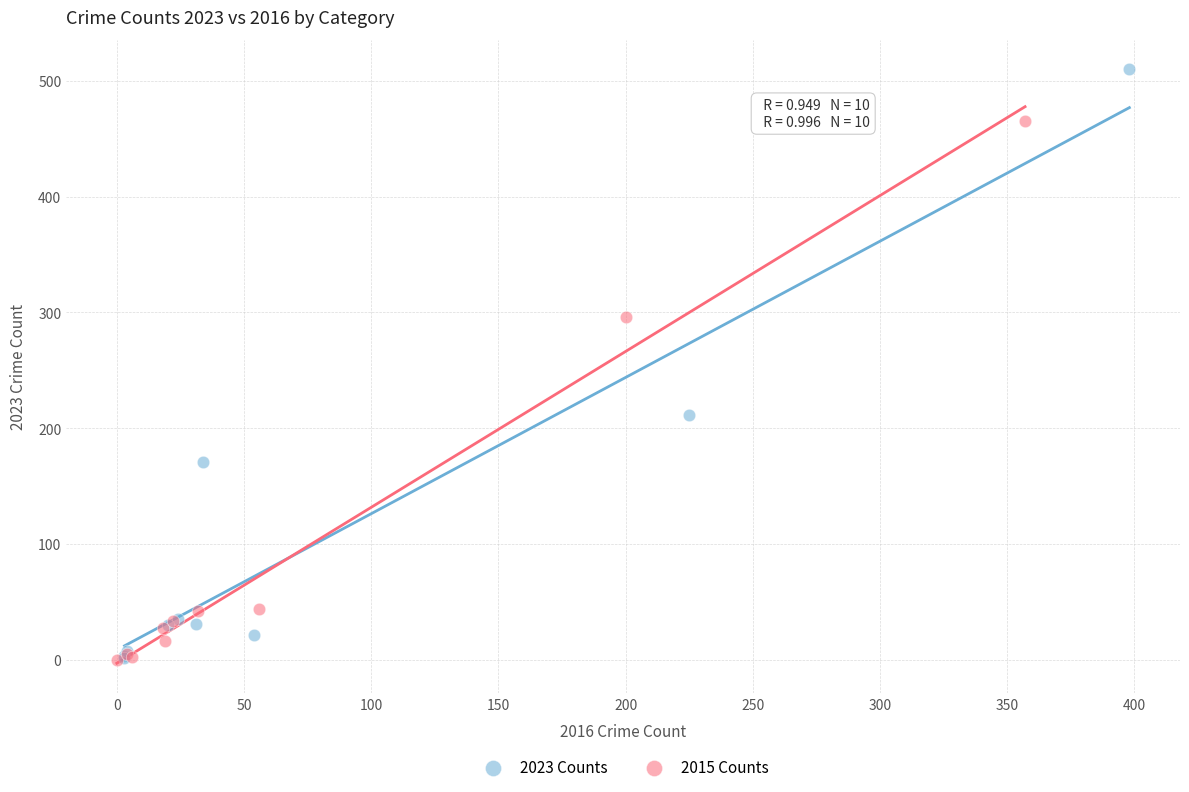

Which series has the widest spread of Y values?

2023 Counts